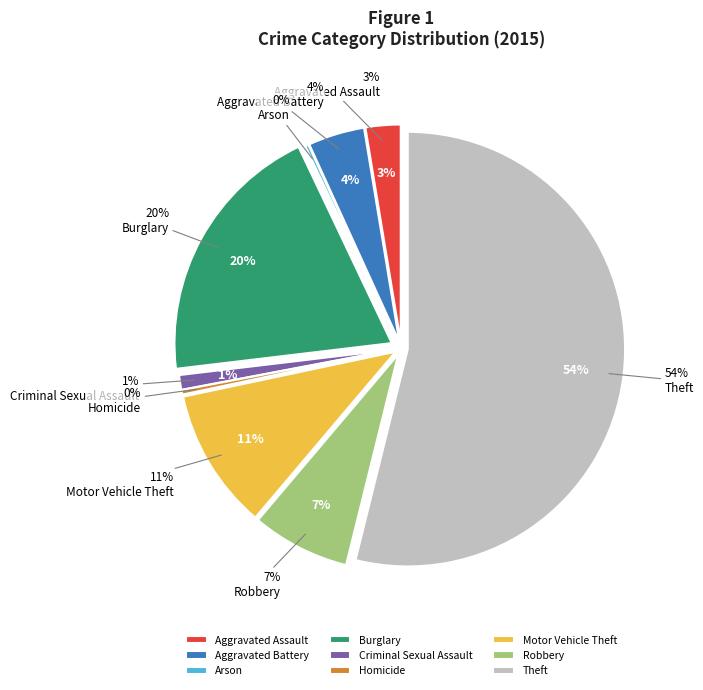

What is the smallest slice in the pie chart?

Arson